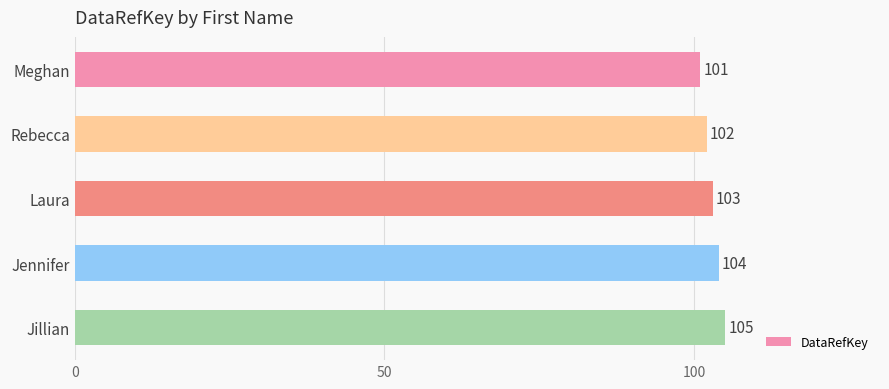

Where is the data nearest to the value 103?

Laura